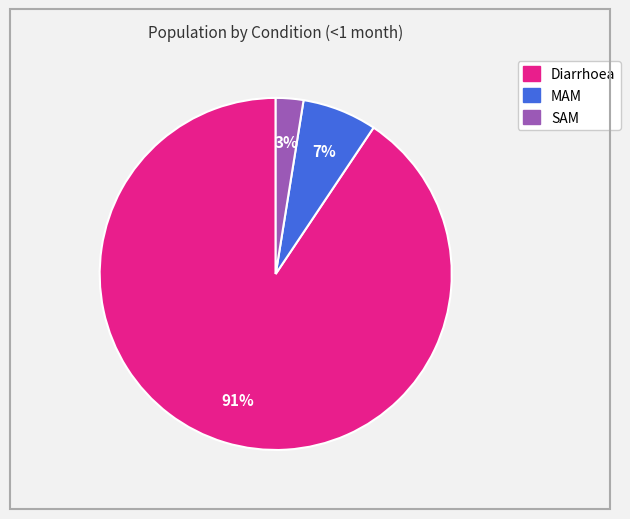

The MAM slice represents 7% of the pie. True or false?

True